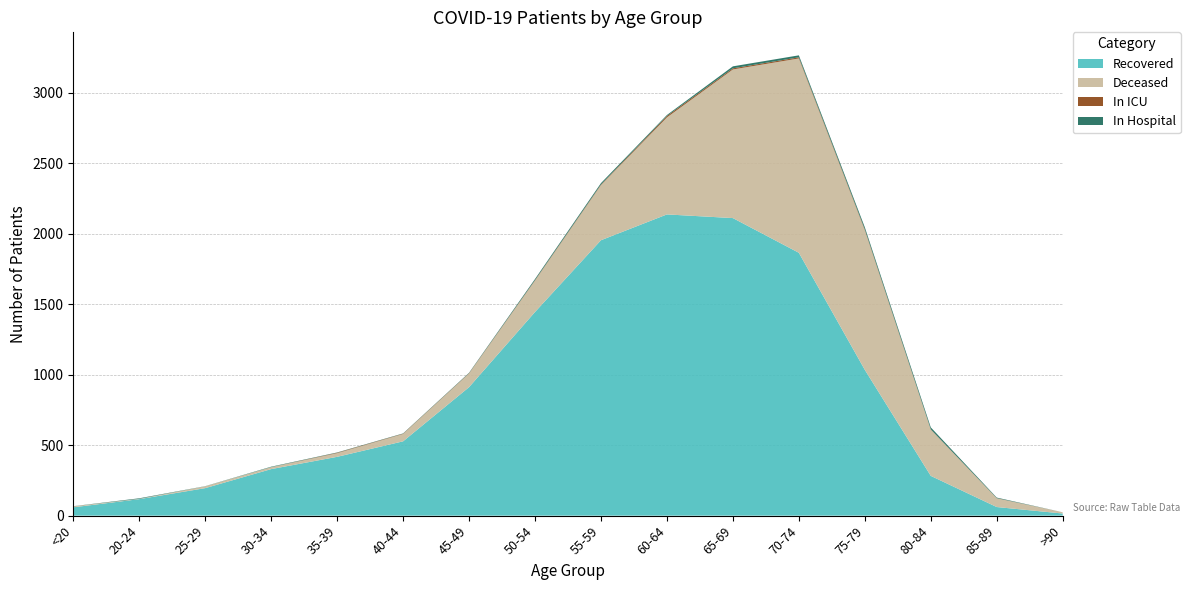

Reading left to right, list all the values displayed in this chart.

Recovered: 59	117	195	330	417	527	911	1444	1953	2136	2110	1864	1034	282	61	15
Deceased: 7	2	13	14	26	52	97	223	391	688	1054	1378	990	328	62	9
In ICU: 0	0	0	0	3	2	2	3	4	10	8	8	6	2	1	0
In Hospital: 1	4	1	3	2	2	3	8	10	7	14	14	15	14	4	0